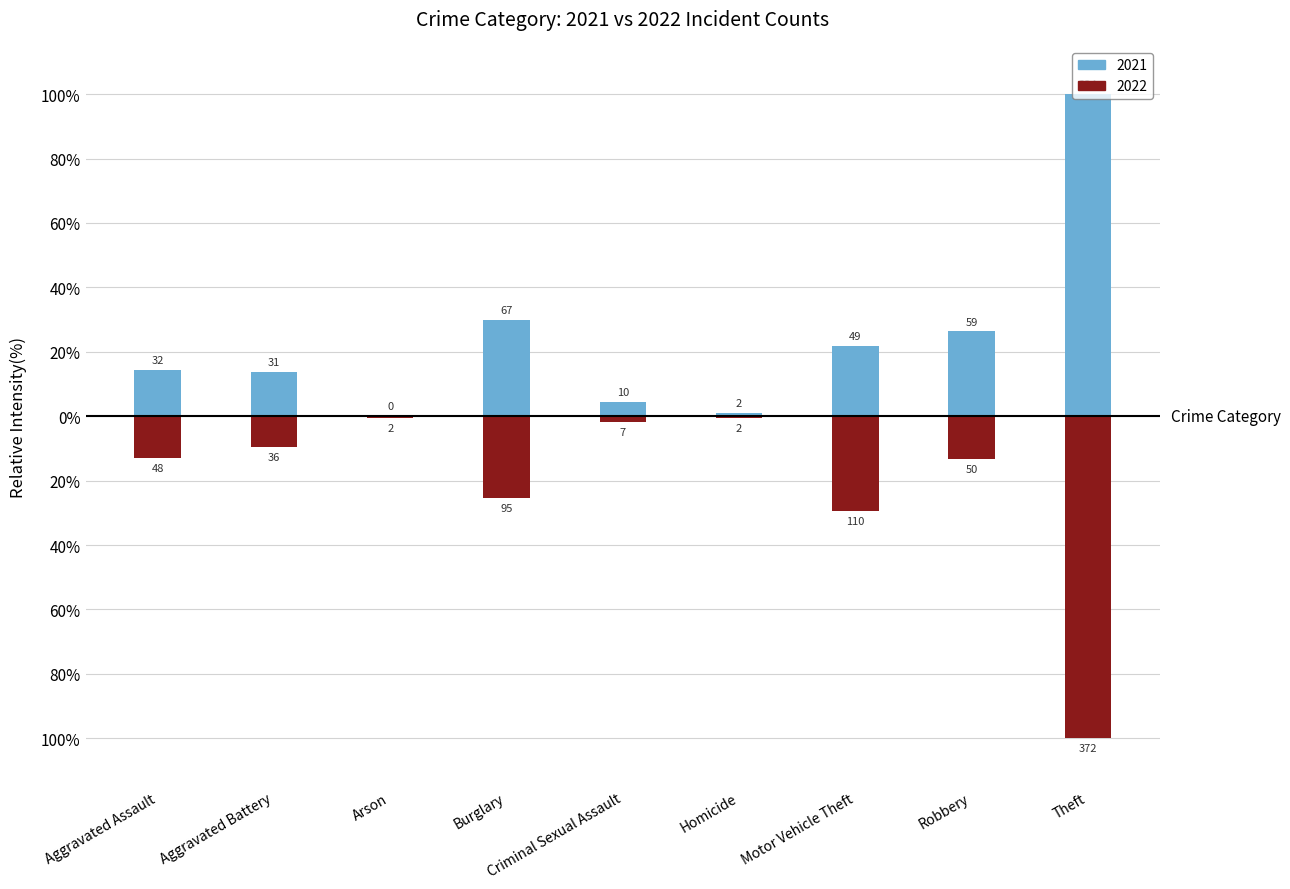

Rank the categories by 2021 value from highest to lowest.

Theft, Burglary, Robbery, Motor Vehicle Theft, Aggravated Assault, Aggravated Battery, Criminal Sexual Assault, Homicide, Arson